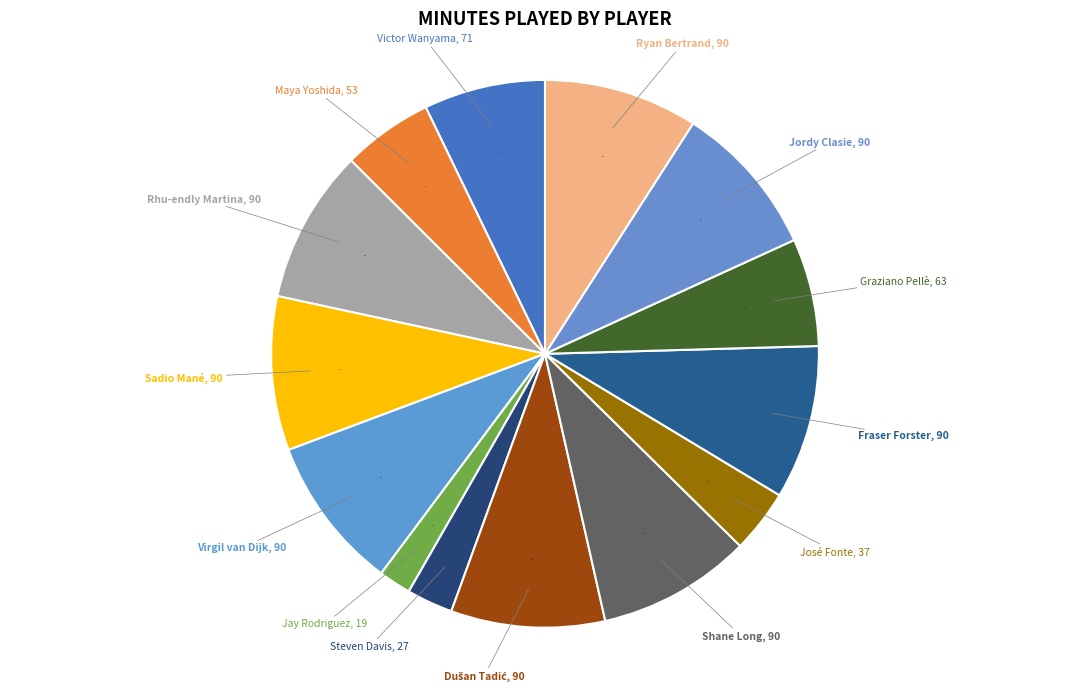

Do Maya Yoshida and Rhu-endly Martina together represent more than half of the pie?

No